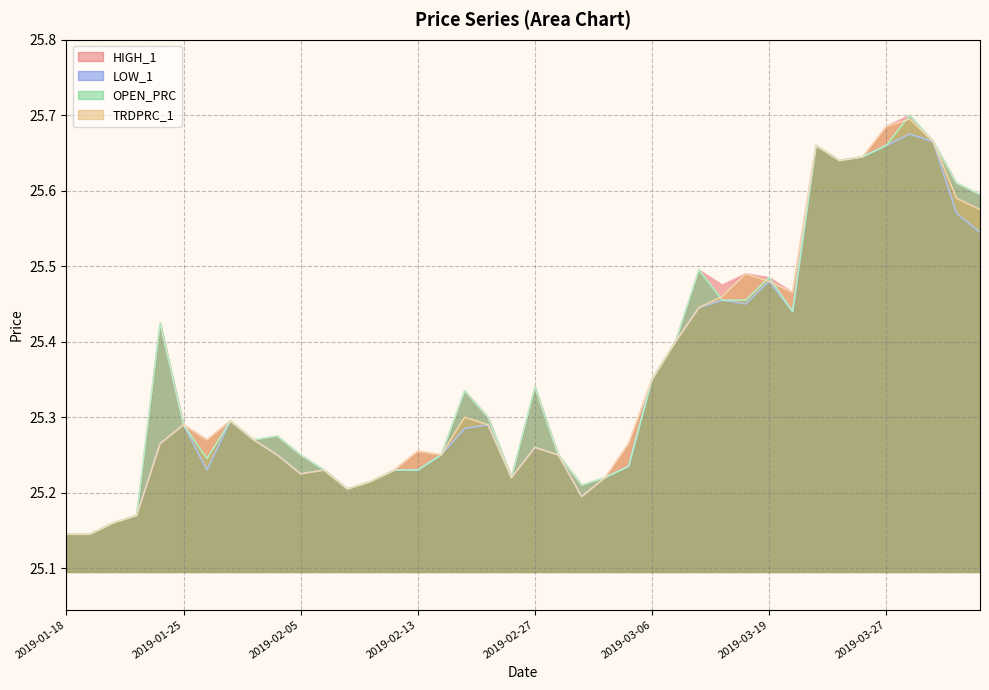

What is the minimum value for LOW_1?

25.1